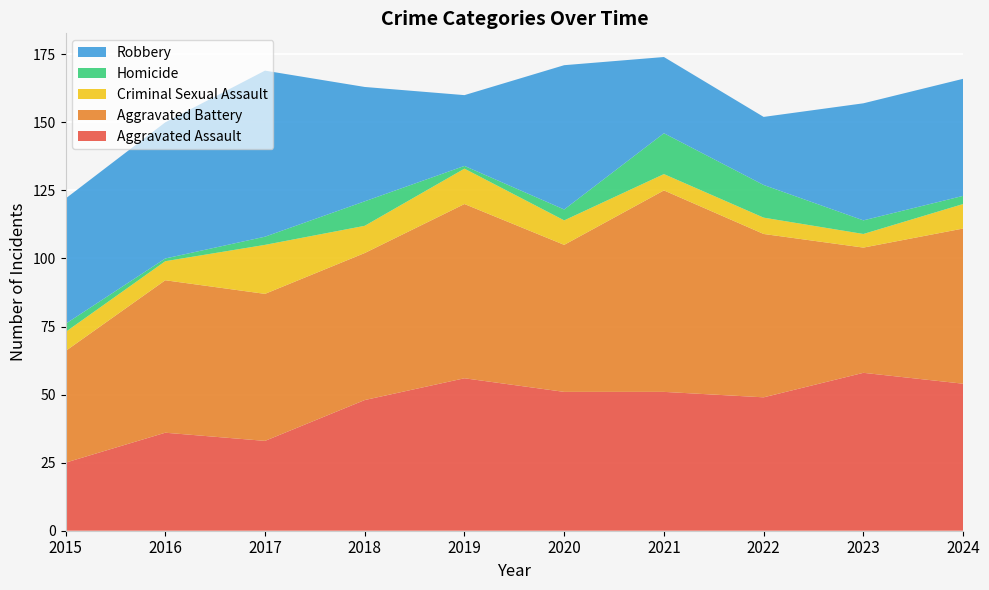

Reading left to right, transcribe all the data shown in this chart.

Aggravated Assault: 2015=25	2016=36	2017=33	2018=48	2019=56	2020=51	2021=51	2022=49	2023=58	2024=54
Aggravated Battery: 2015=41	2016=56	2017=54	2018=54	2019=64	2020=54	2021=74	2022=60	2023=46	2024=57
Criminal Sexual Assault: 2015=7	2016=7	2017=18	2018=10	2019=13	2020=9	2021=6	2022=6	2023=5	2024=9
Homicide: 2015=3	2016=1	2017=3	2018=9	2019=1	2020=4	2021=15	2022=12	2023=5	2024=3
Robbery: 2015=46	2016=50	2017=61	2018=42	2019=26	2020=53	2021=28	2022=25	2023=43	2024=43